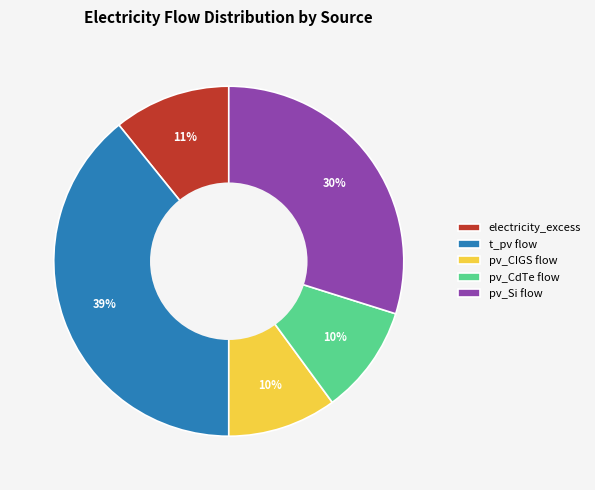

Which slice is the largest?

t_pv flow